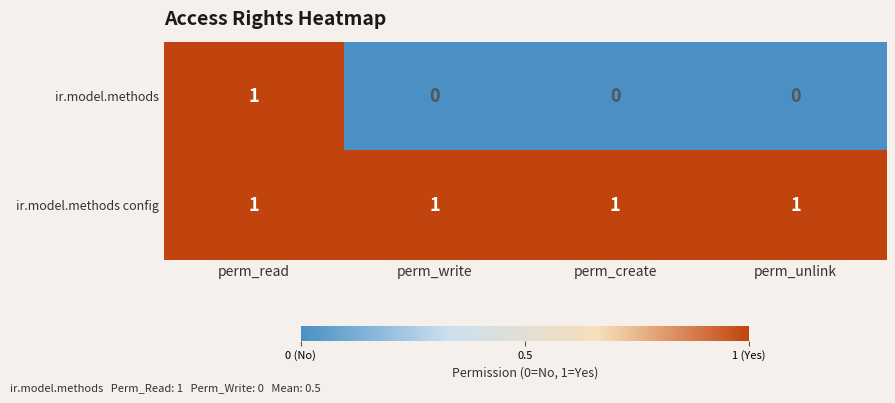

List the series in order of their overall mean, lowest first.

ir.model.methods, ir.model.methods config